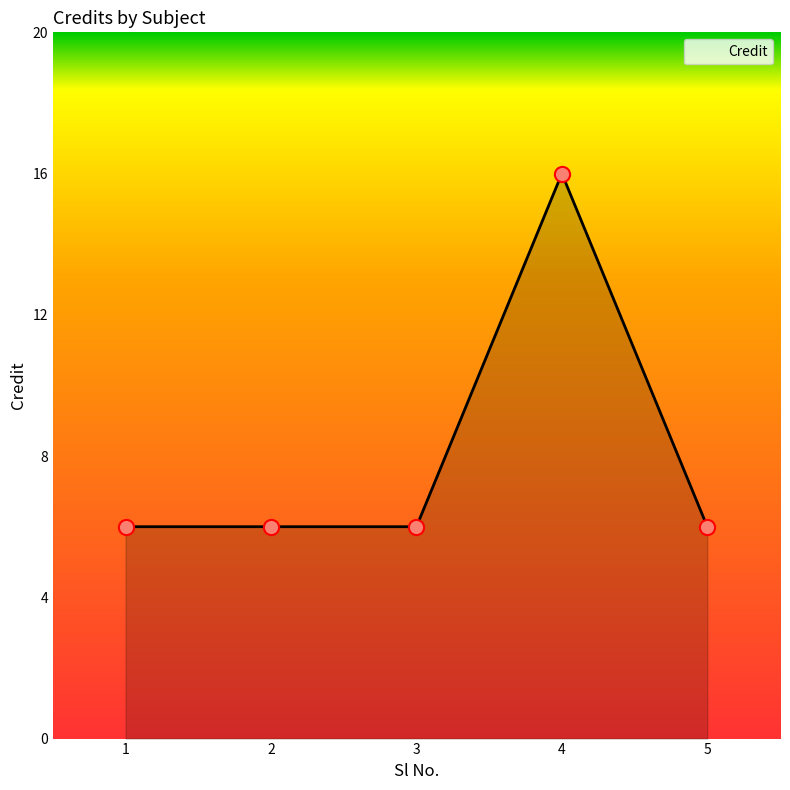

Approximately how many times larger is the value at 4 compared to 1?

2.7